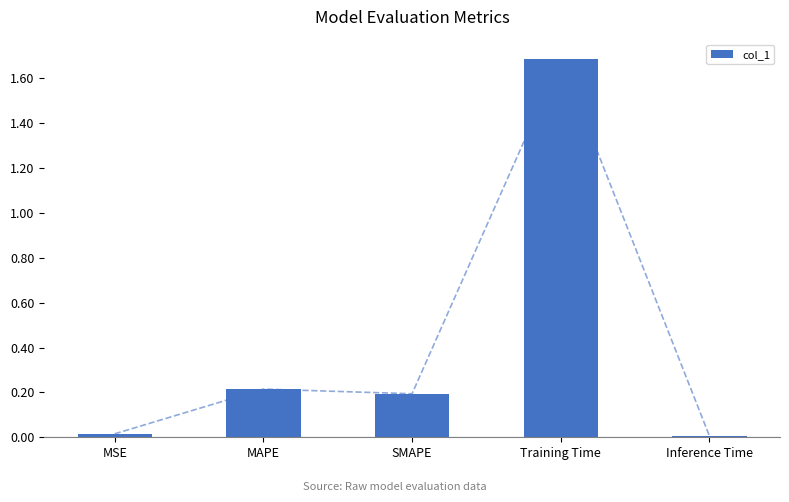

Reading left to right, transcribe all the data shown in this chart.

MSE=0.0	MAPE=0.2	SMAPE=0.2	Training Time=1.7	Inference Time=0.0